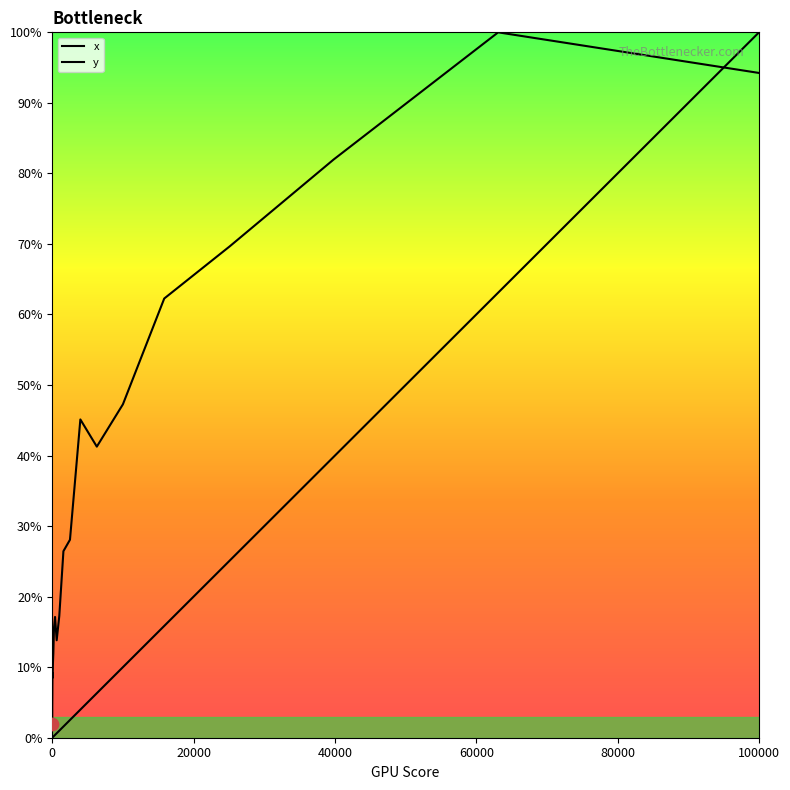

How many lines are shown in the chart?

2